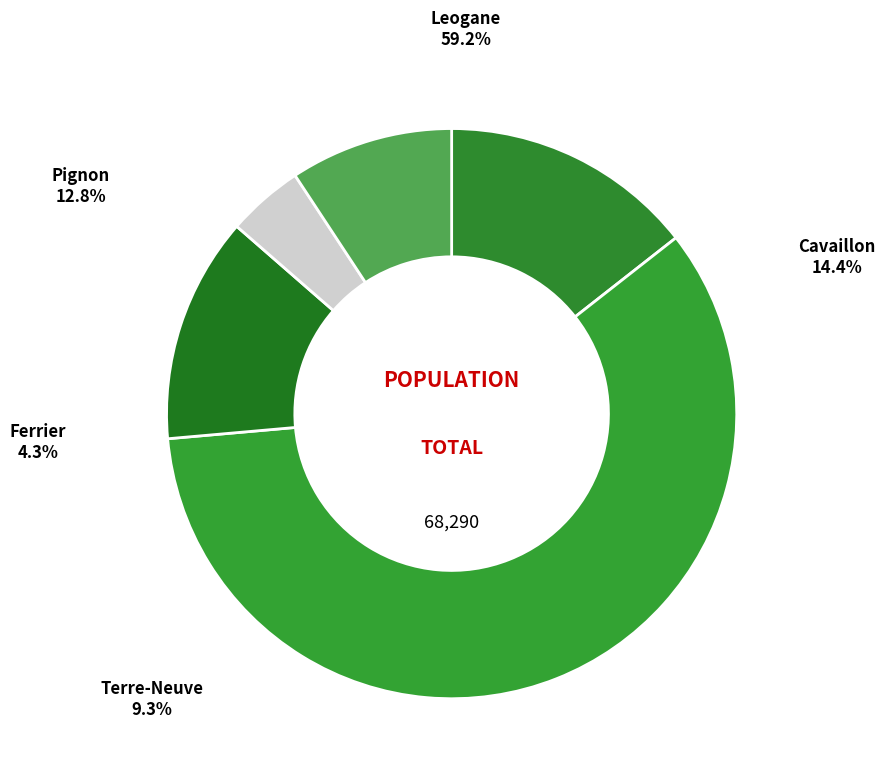

Which category accounts for the majority?

Leogane